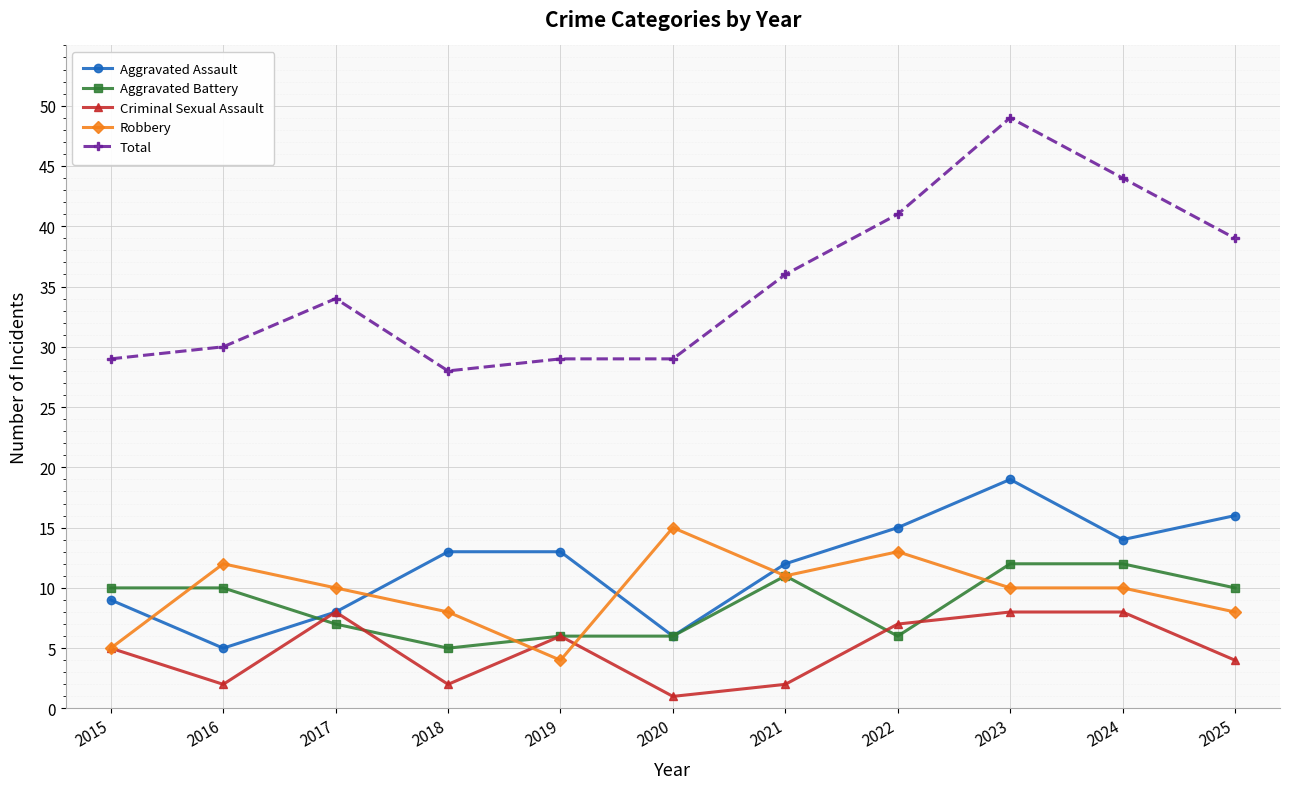

True or false: Total and Robbery intersect in this chart.

False